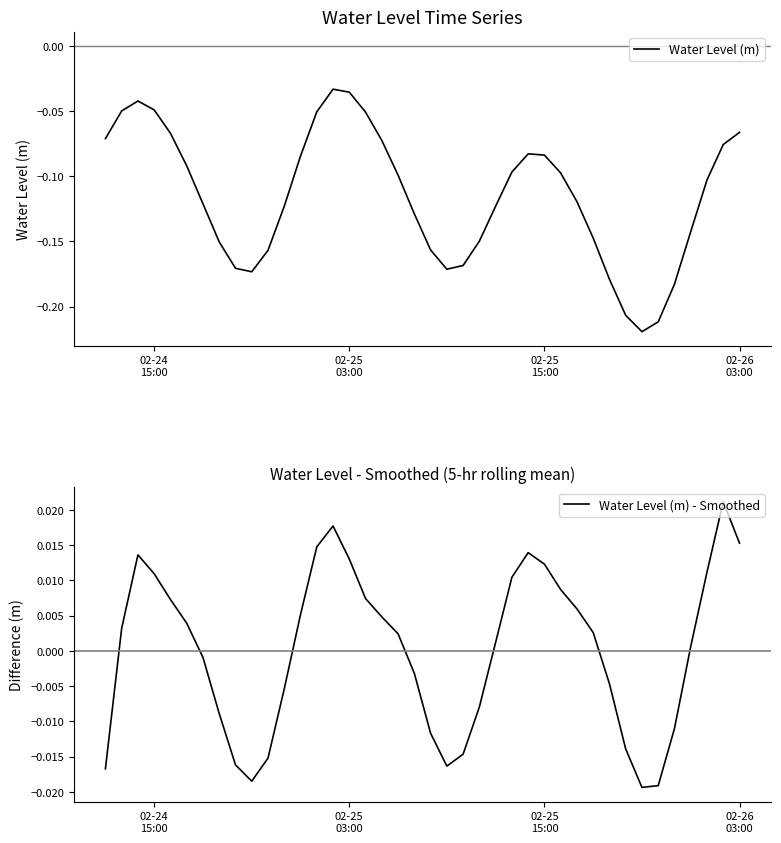

What is the value of the Water Level (m) point at the 22nd from the left?

-0.2